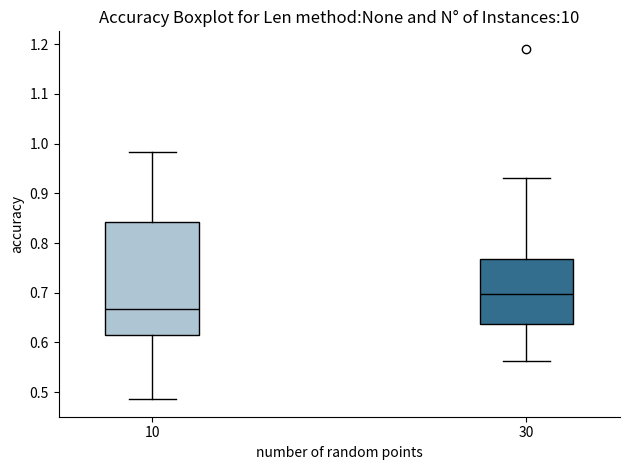

Reading left to right, read every box against the y-axis: the position of its median line, the range the box covers, and the ends of its whiskers. The values are not printed on the chart, so give them approximately, as read against the axis.

10: median 0.67, box 0.62 to 0.84, whiskers 0.49 to 0.98
30: median 0.70, box 0.64 to 0.77, whiskers 0.56 to 0.93